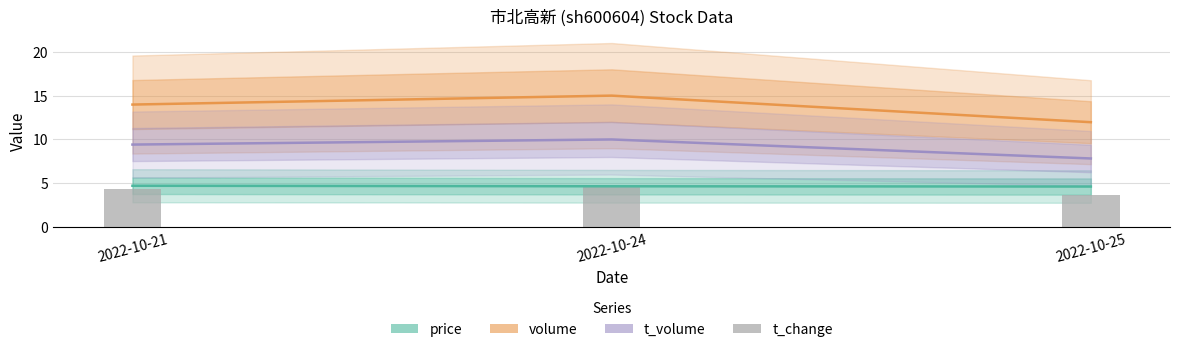

Reading left to right, list all the values displayed in this chart.

price: 2022-10-21=4.7	2022-10-24=4.7	2022-10-25=4.6
volume: 2022-10-21=14.0	2022-10-24=15.0	2022-10-25=12.0
t_volume: 2022-10-21=9.4	2022-10-24=10.0	2022-10-25=7.8
t_change: 2022-10-21=4.3	2022-10-24=4.6	2022-10-25=3.7